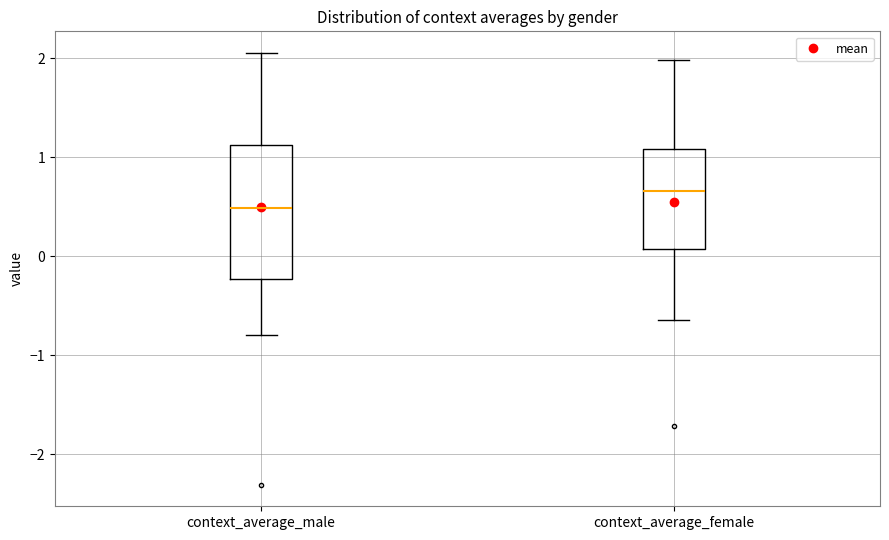

Where is the lower edge of the box for context_average_female on the y-axis? The values are not printed on the chart, so give them approximately, as read against the axis.

0.1